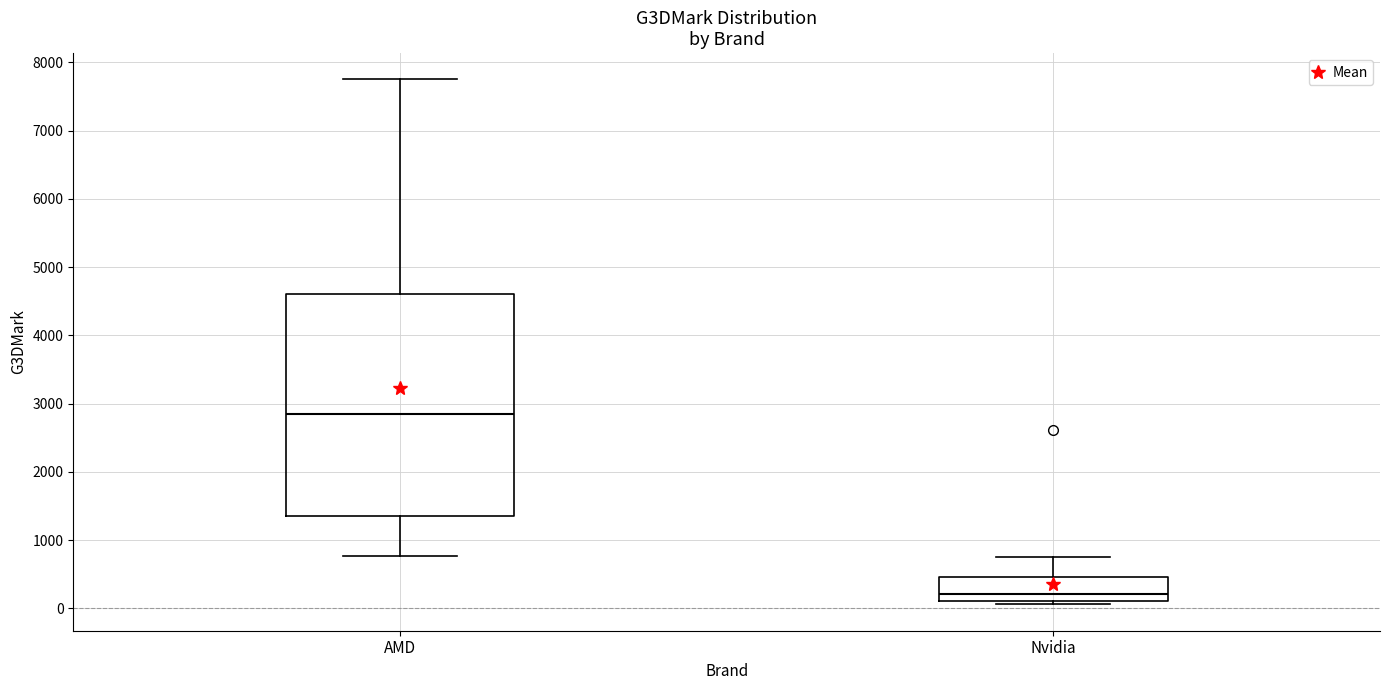

Which box is the tallest, from its lower edge to its upper edge?

AMD